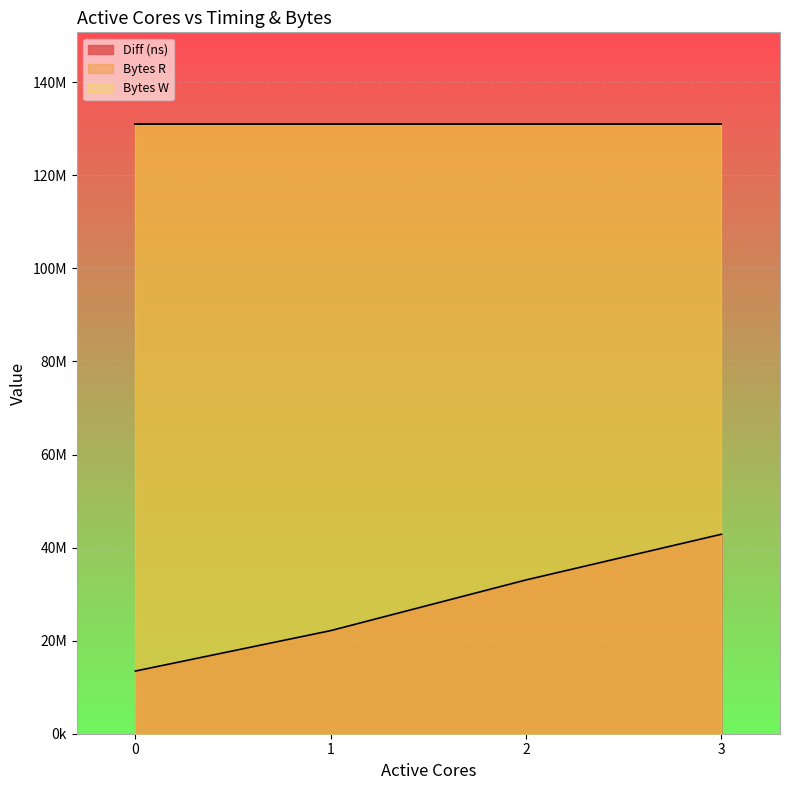

Is it true that Bytes R equals 131072000 at 2?

True